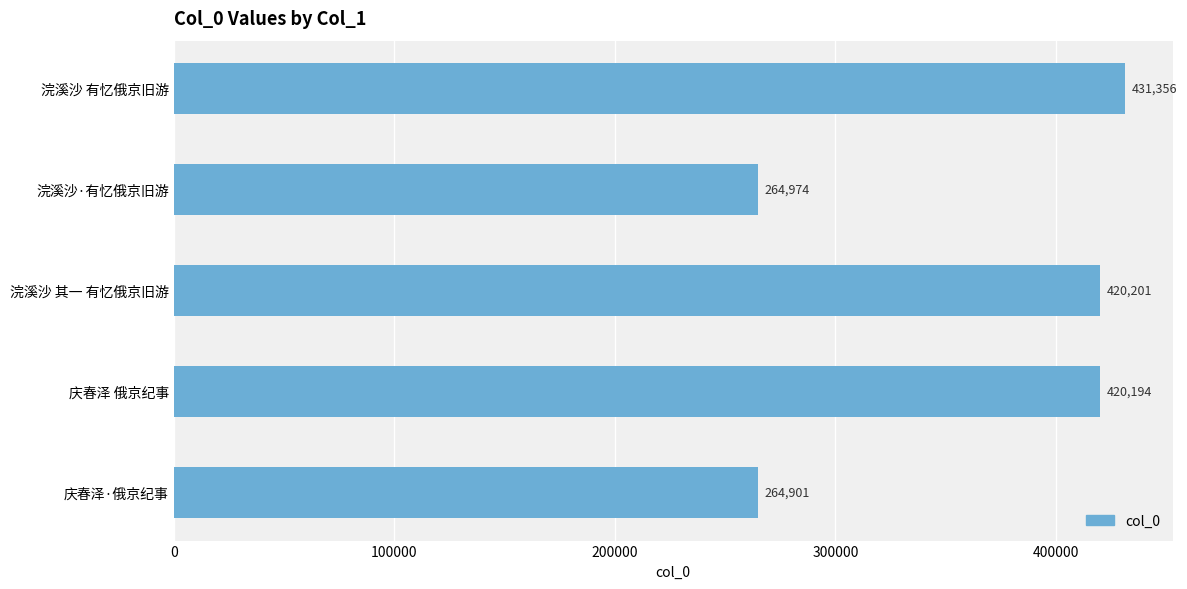

What position from the top is 浣溪沙 其一 有忆俄京旧游?

3